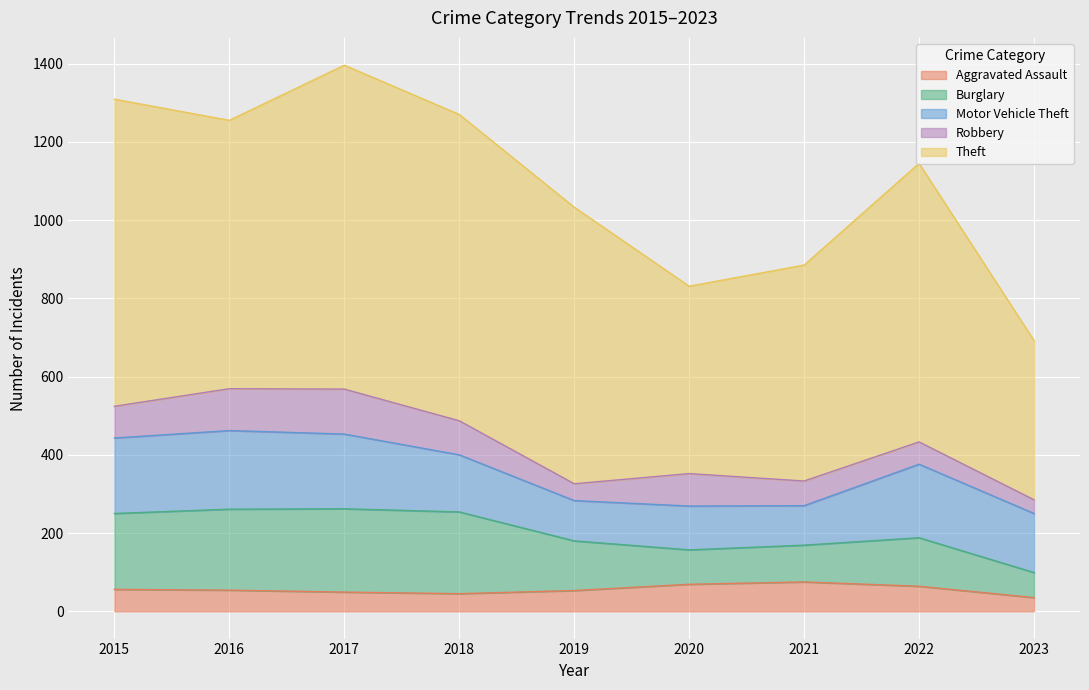

List the series in order of their peak value, highest first.

Theft, Burglary, Motor Vehicle Theft, Robbery, Aggravated Assault